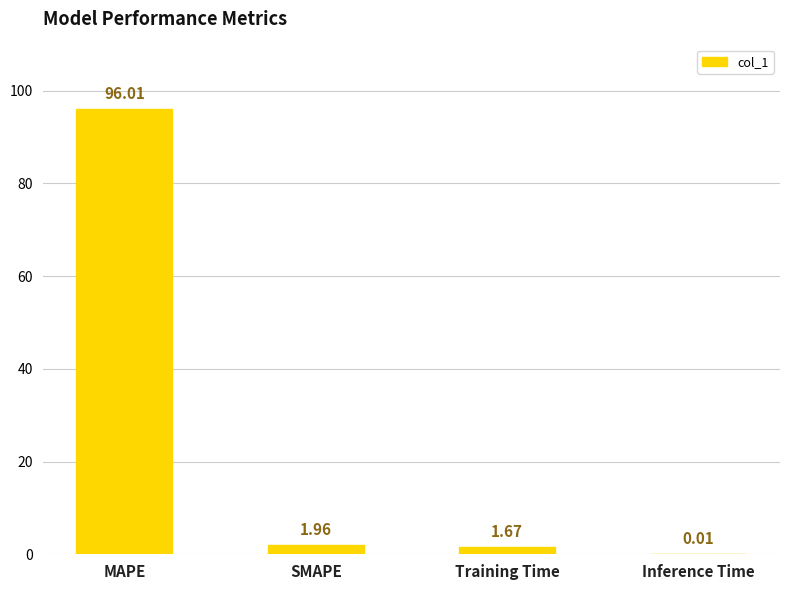

Which label corresponds to the largest value in the chart?

MAPE